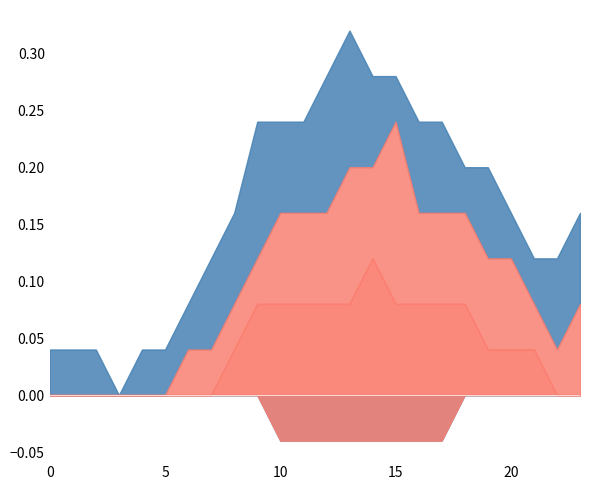

What are all the series names shown in the legend?

+2_sigma, +1_sigma, mu, -1_sigma, -2_sigma